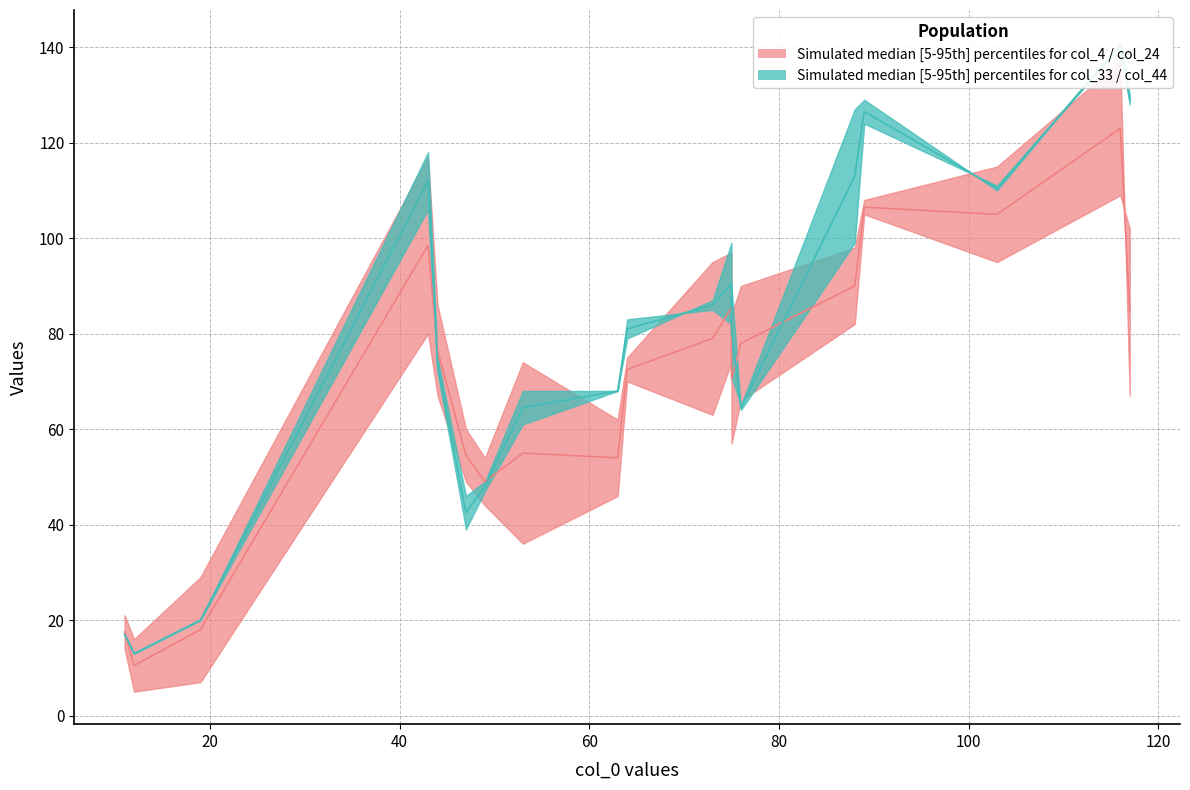

At which category is the sum across all series the highest?

116